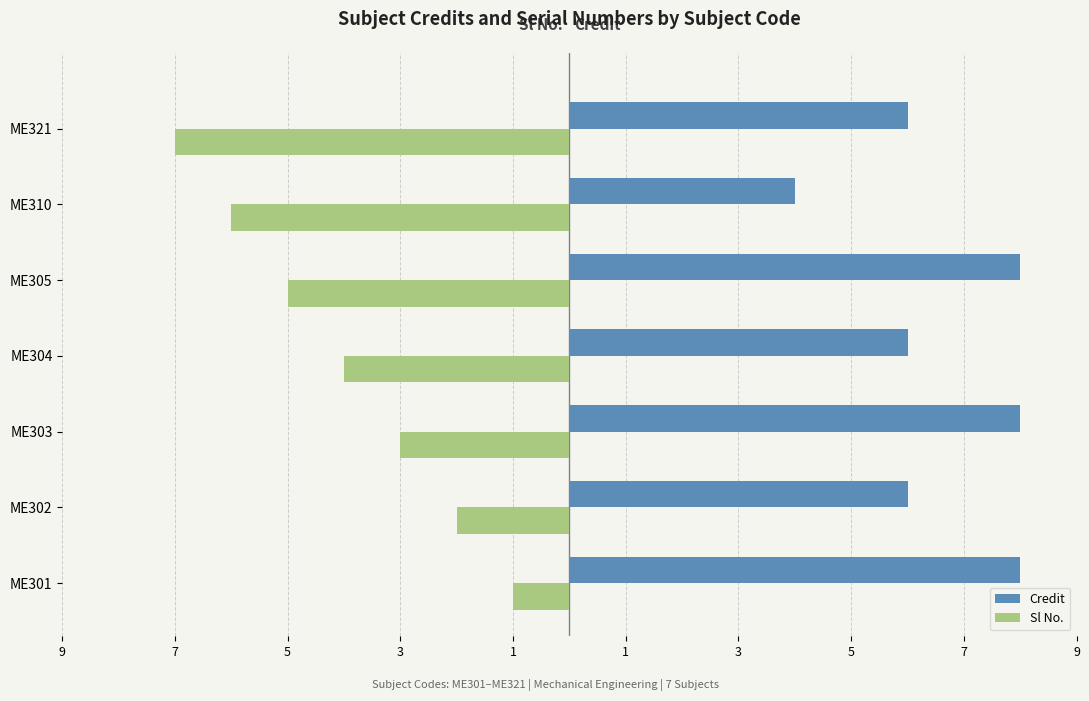

What are all the series names shown in the legend?

Credit, Sl No.